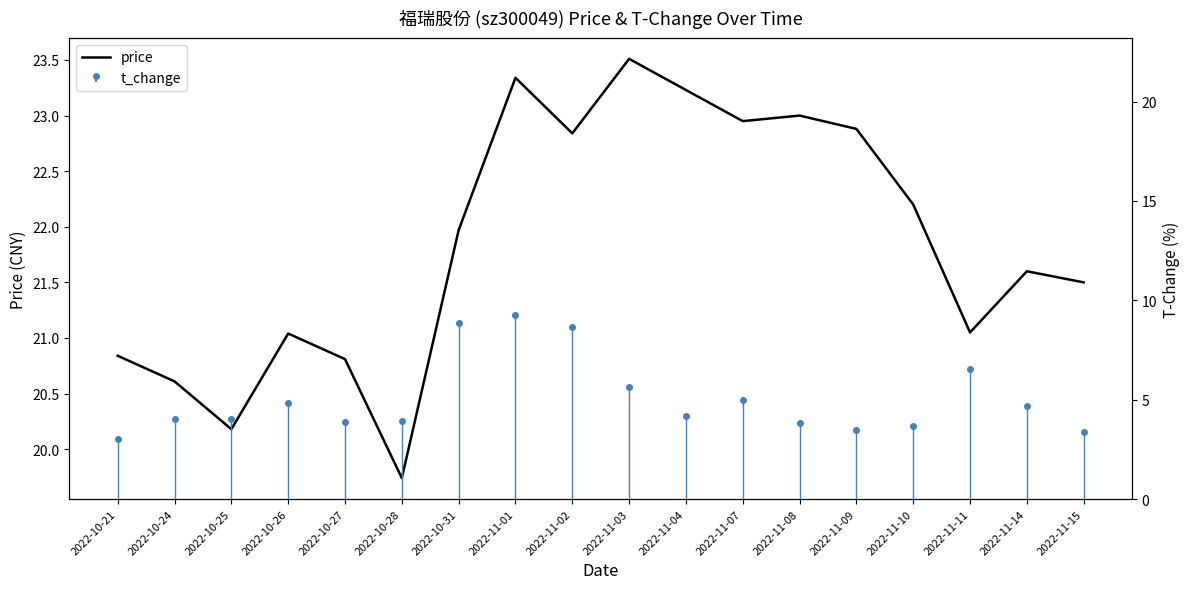

What is the maximum value shown in the chart?

23.5